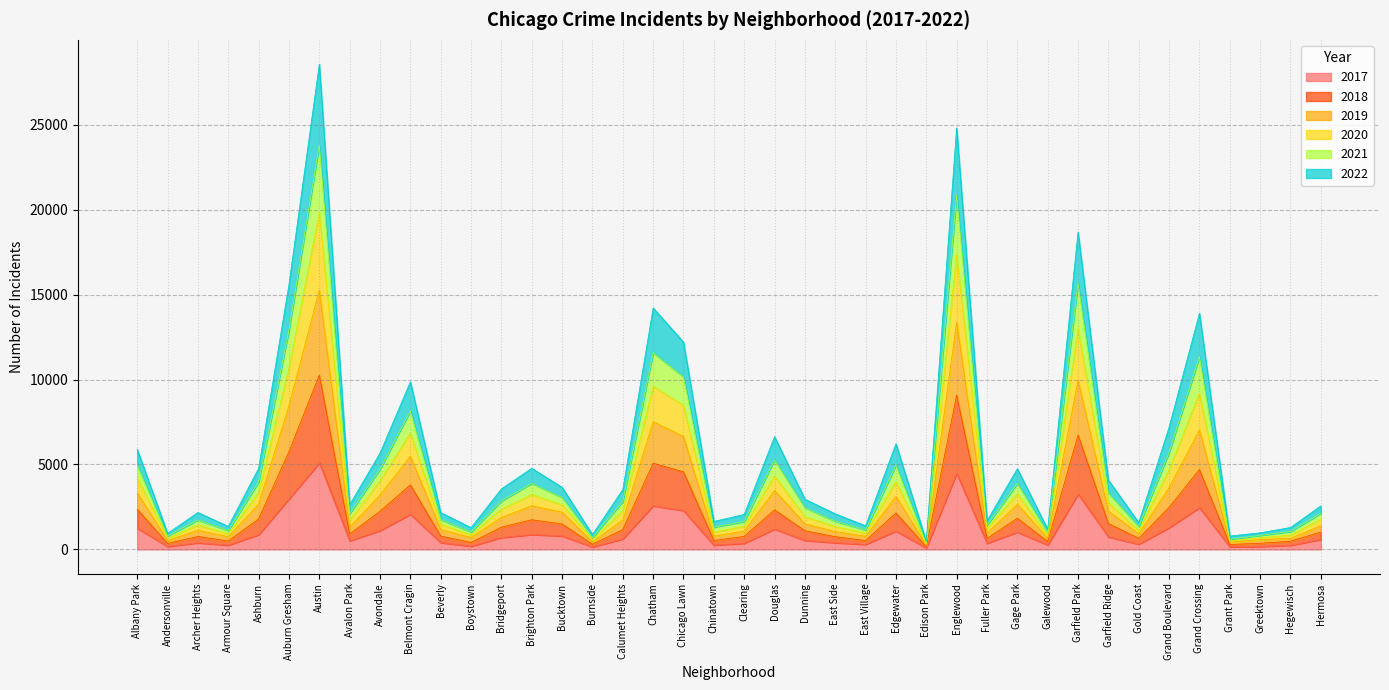

Is it true that 2018 equals 361 at Greektown?

True